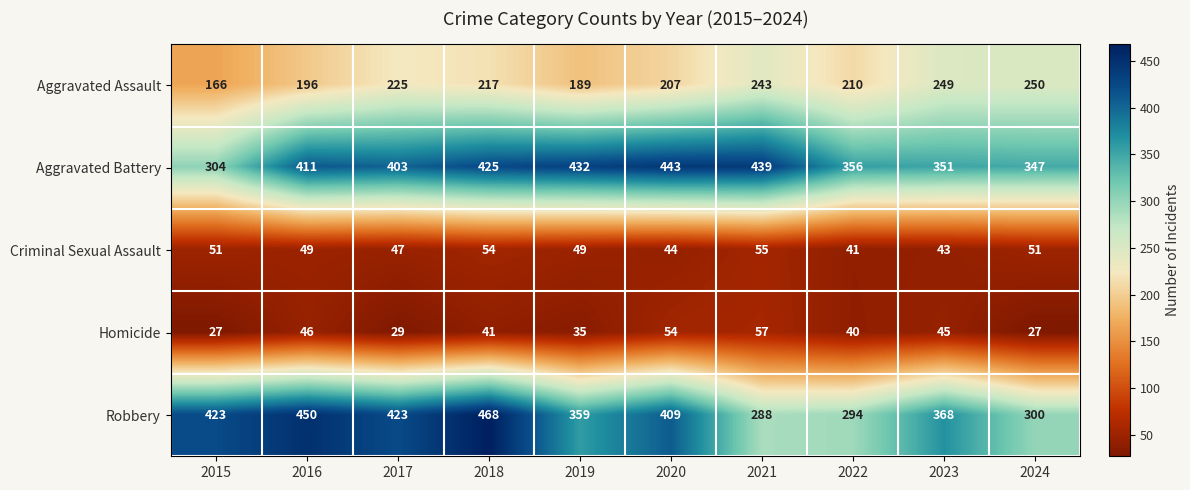

Is it true that Homicide equals 46 at 2015?

False